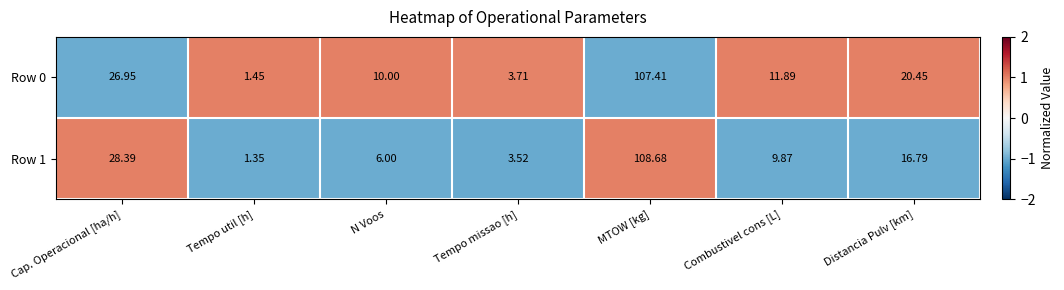

Count the number of data series in this chart.

2